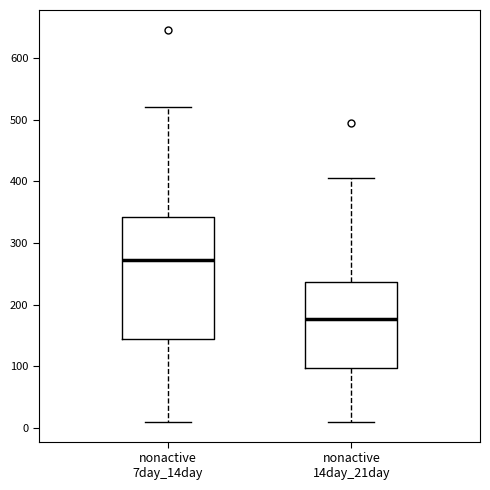

Reading left to right, transcribe this box plot: for each box, give where its median line is, the range the box spans, and where its two whiskers end, as read against the y-axis. The values are not printed on the chart, so give them approximately, as read against the axis.

nonactive 7day_14day: median 270, box 140 to 340, whiskers 10 to 520
nonactive 14day_21day: median 180, box 100 to 240, whiskers 10 to 410